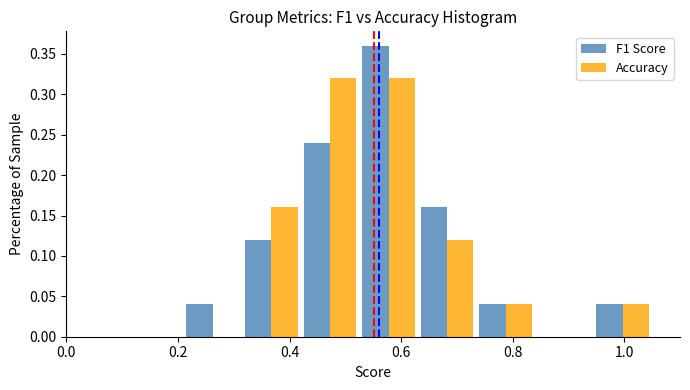

What is the height of the F1 Score bar covering 0.420 to 0.525 on the x-axis? Neither the bar edges nor the heights are printed on the chart, so give them approximately, as read against the axes.

0.24